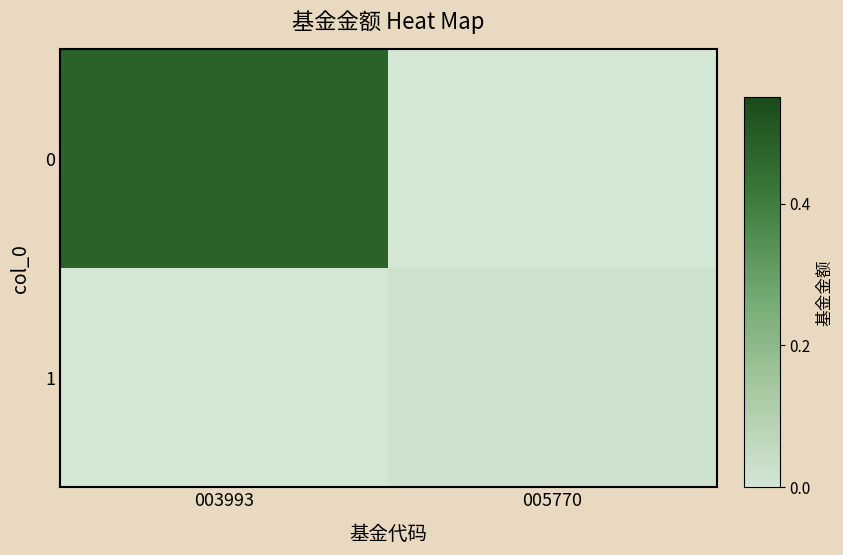

Rank the series by their maximum value, from highest to lowest.

0, 1